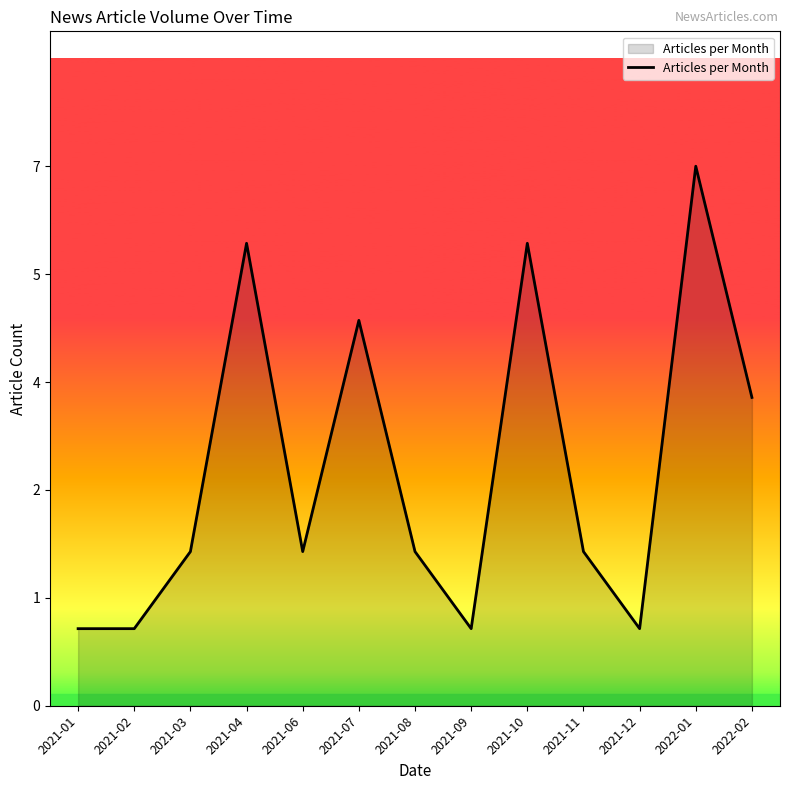

Does the chart have visible grid lines?

No